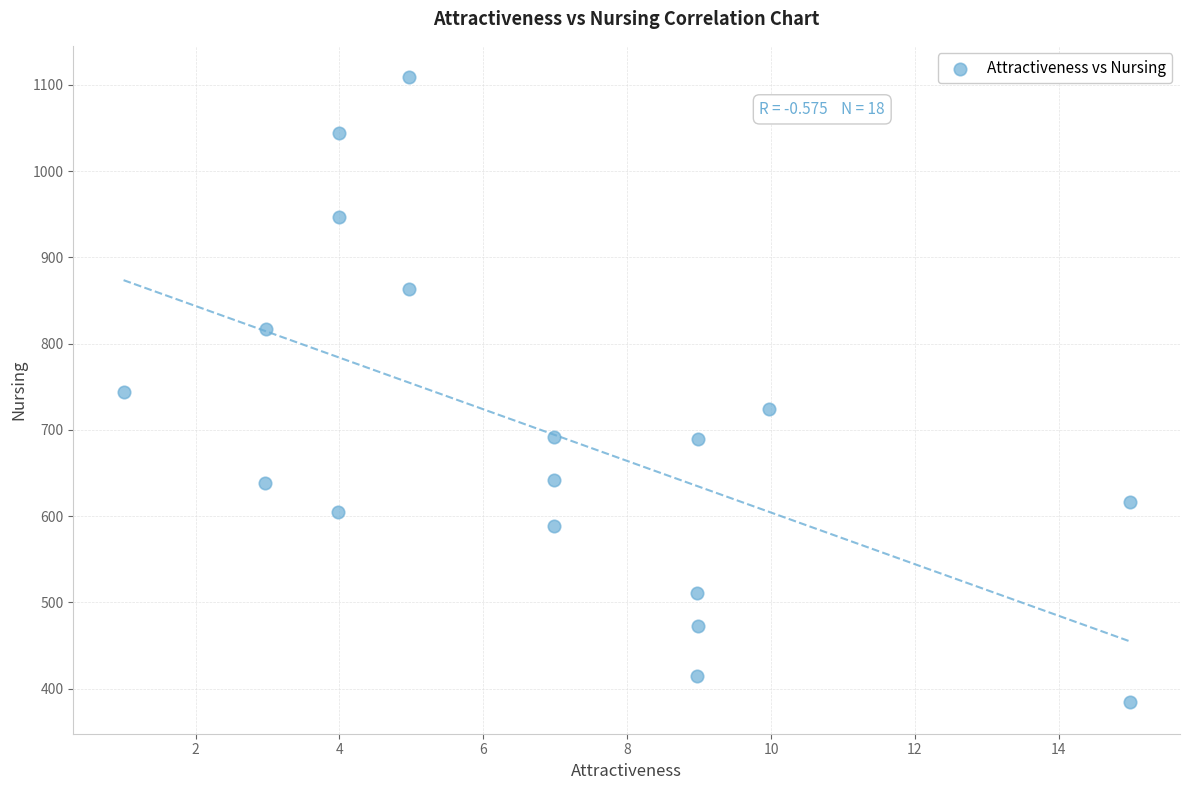

What is the range of Y values (max minus min)?

725